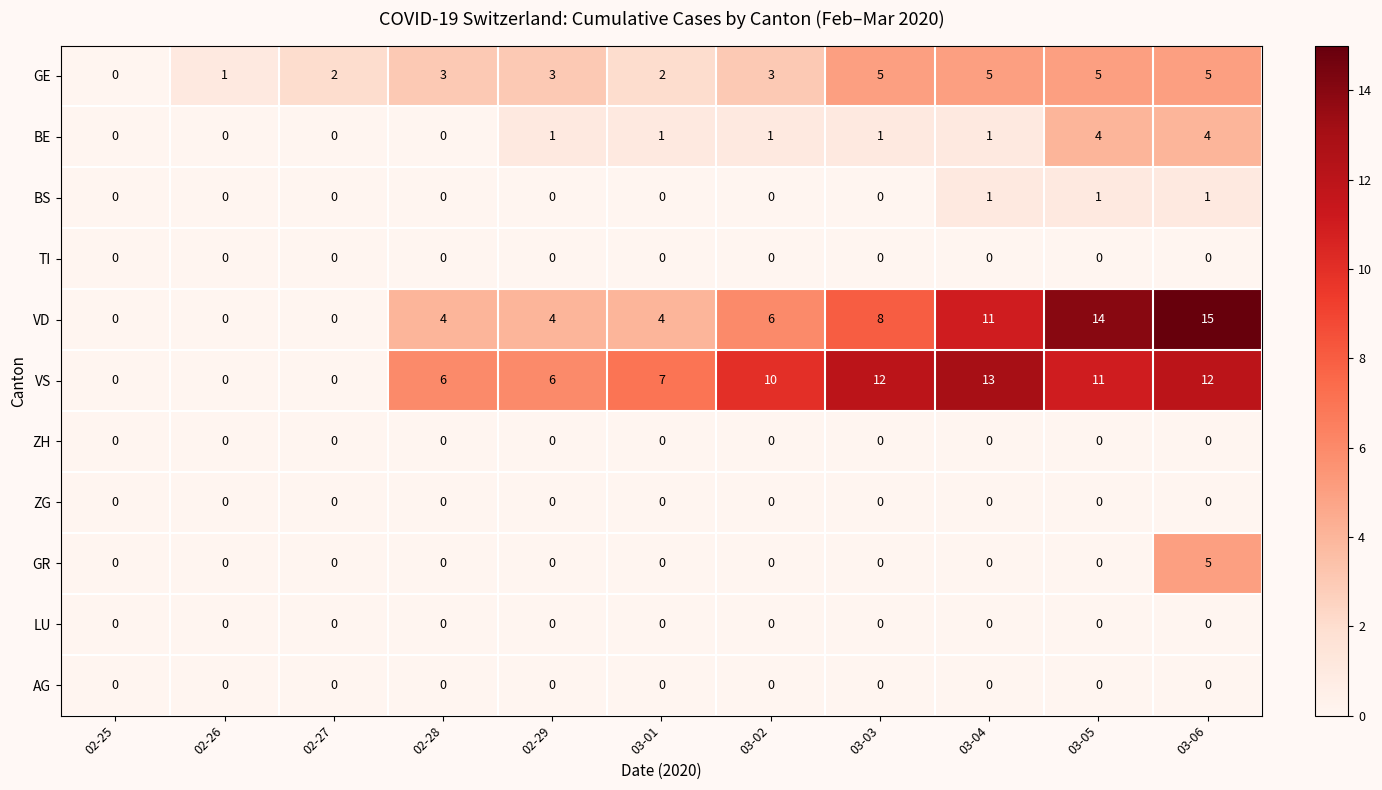

How many series are shown in this chart?

11